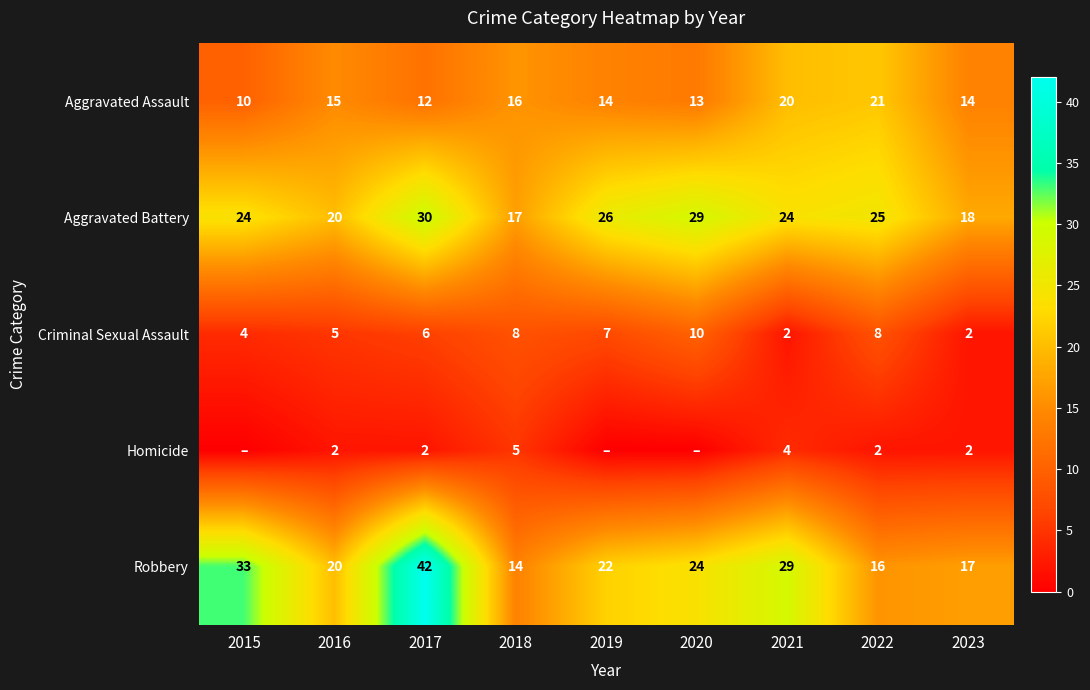

What is the approximate value of Robbery at 2020, to the nearest 10?

20